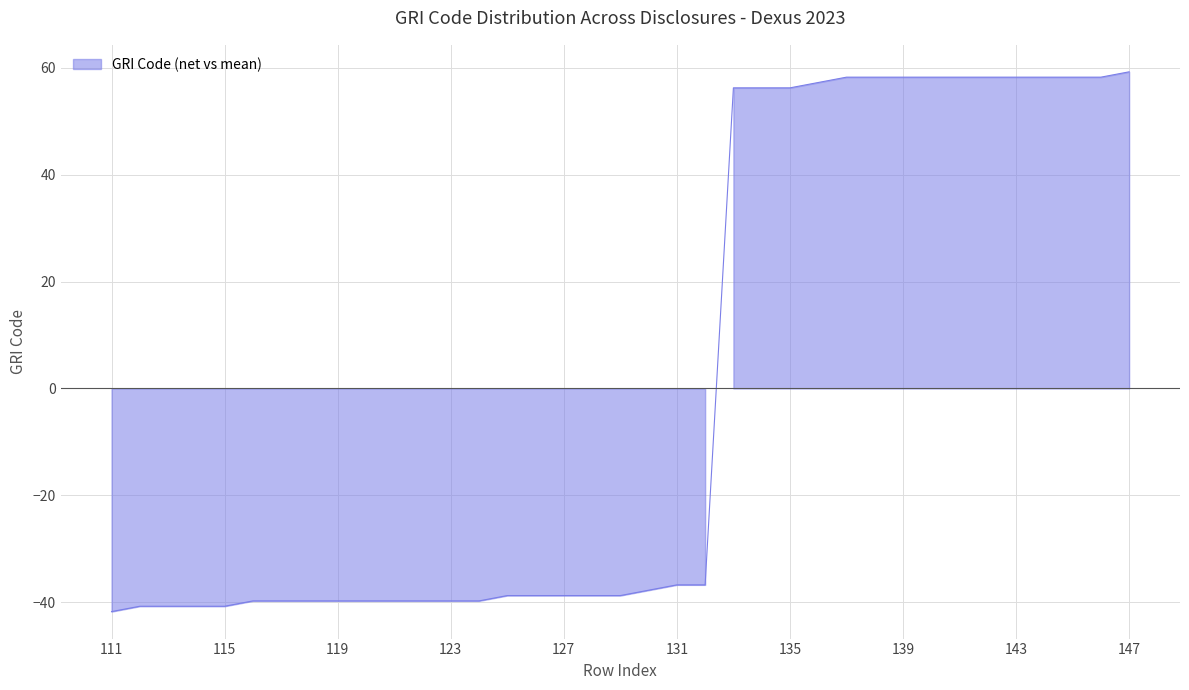

Count the number of values greater than -38.

18